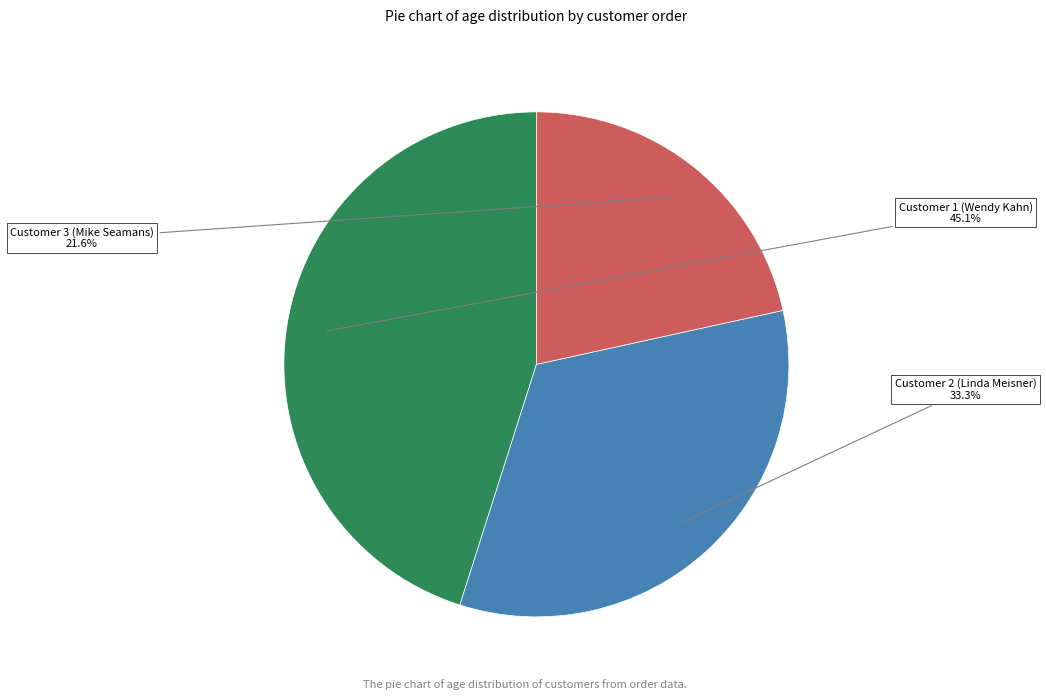

Is there any slice that represents more than half of the pie?

No